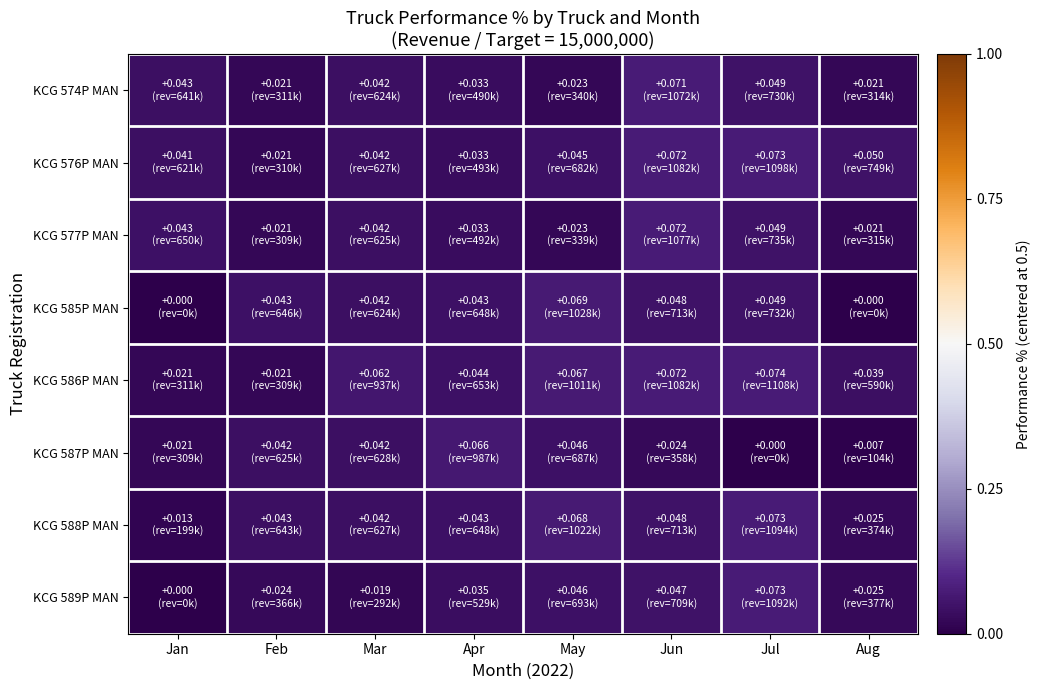

At which category is the sum across all series the highest?

Jun